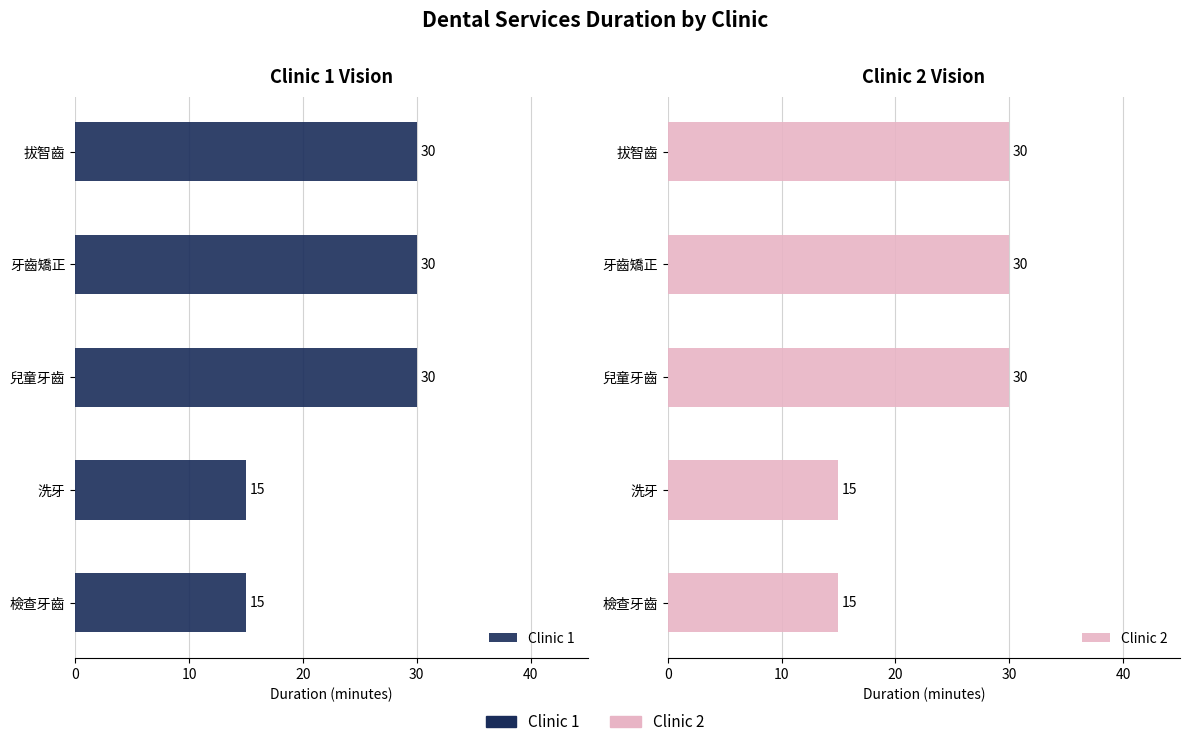

What is the value of the Clinic 1 bar at the 1st from the left?

15